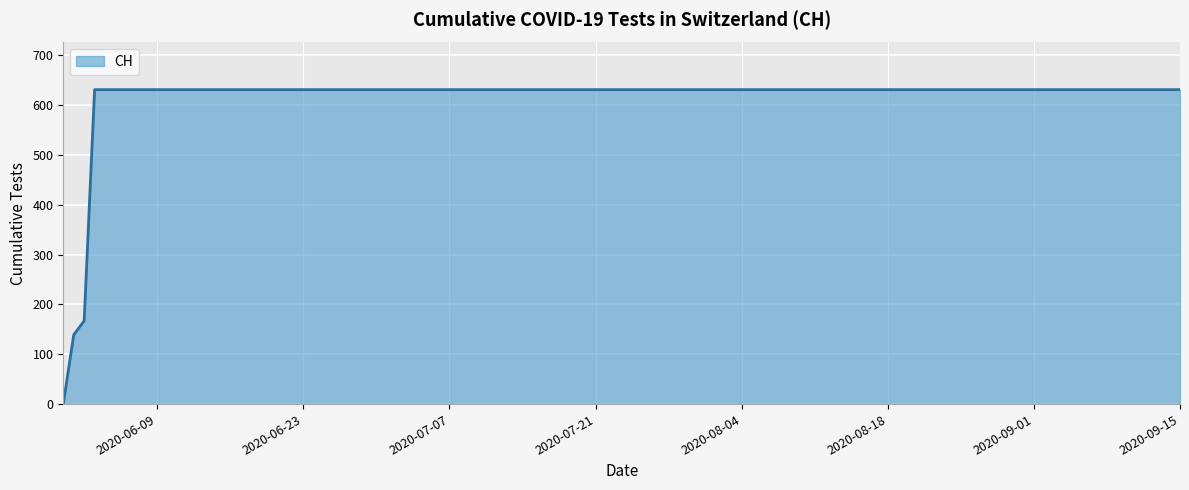

What is the greatest value displayed?

631